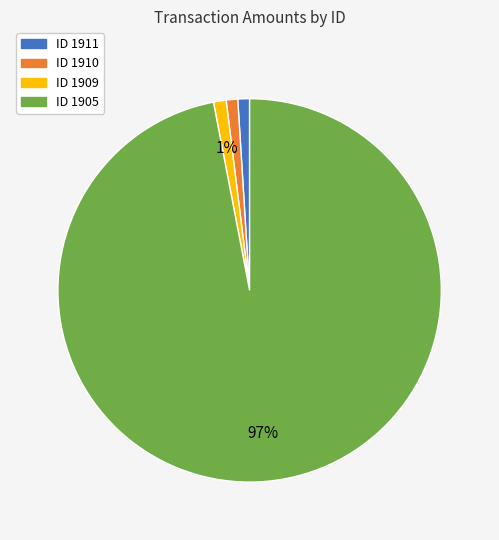

To the nearest percent, what is the average slice percentage?

25%